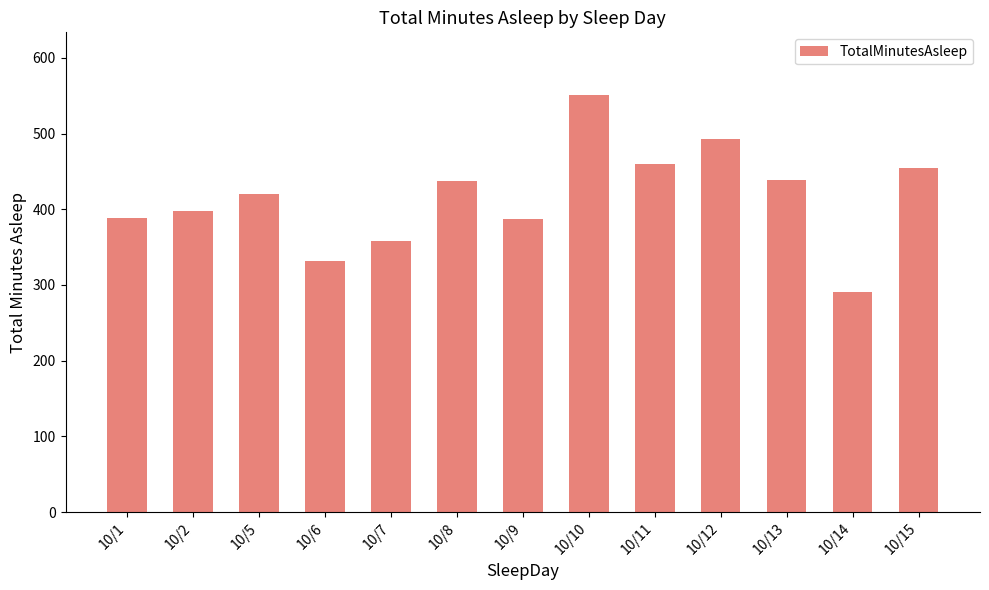

The value at 10/7 is 358. True or false?

True